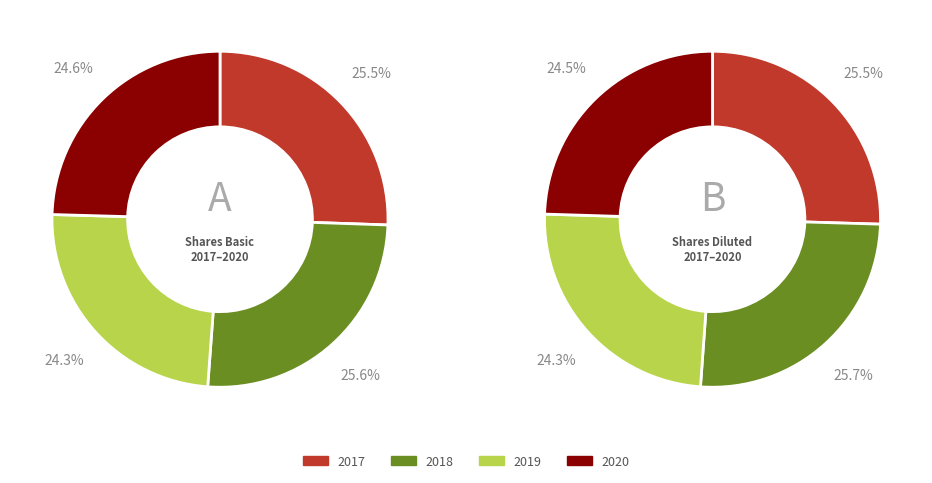

Which slice is the largest?

shares_diluted